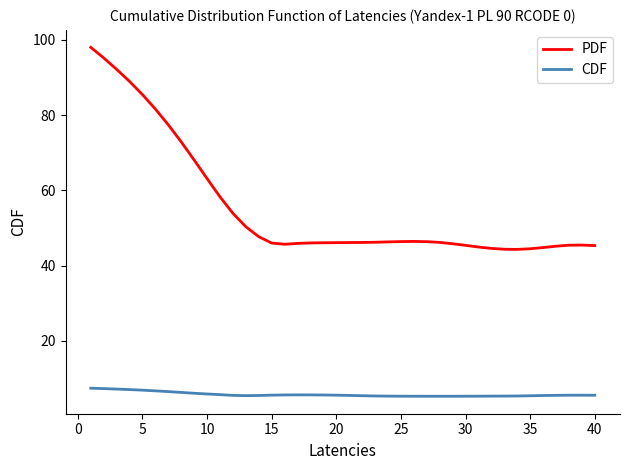

How many series are shown in this chart?

2